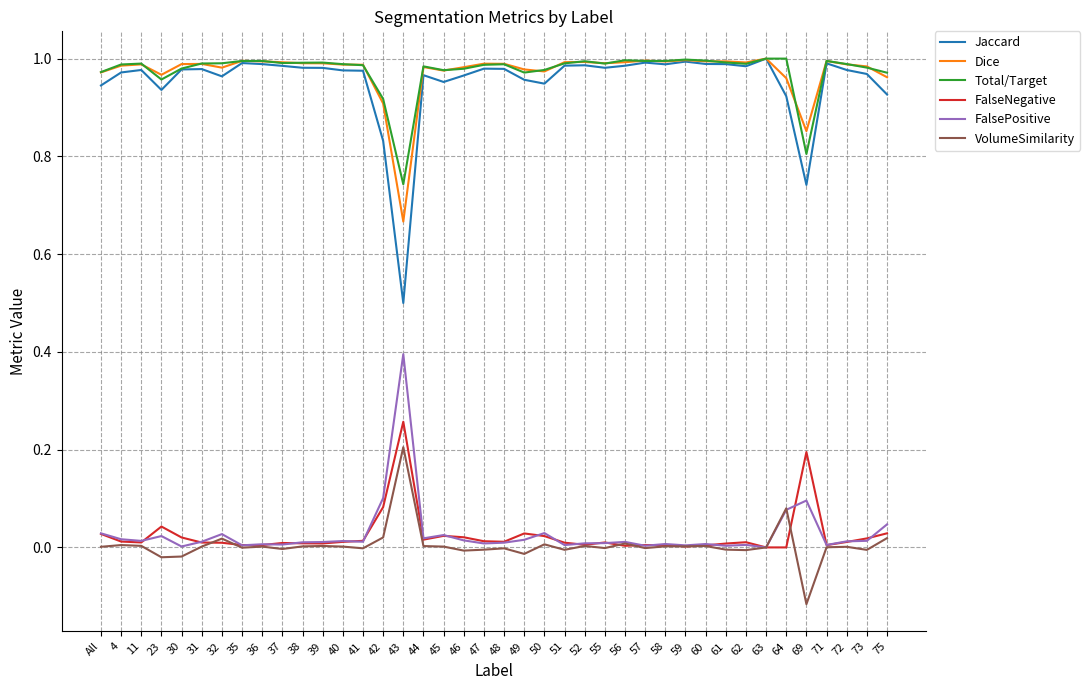

Which series has the widest spread of values?

Jaccard